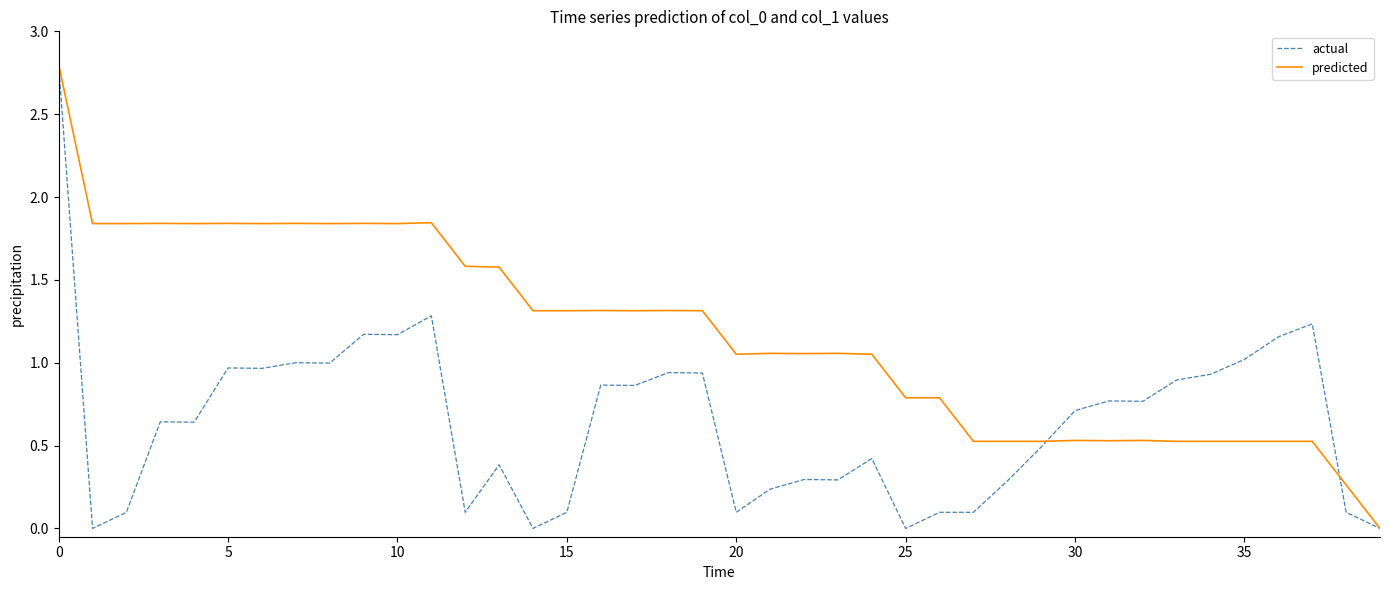

List the series in order of their overall mean, highest first.

predicted, actual